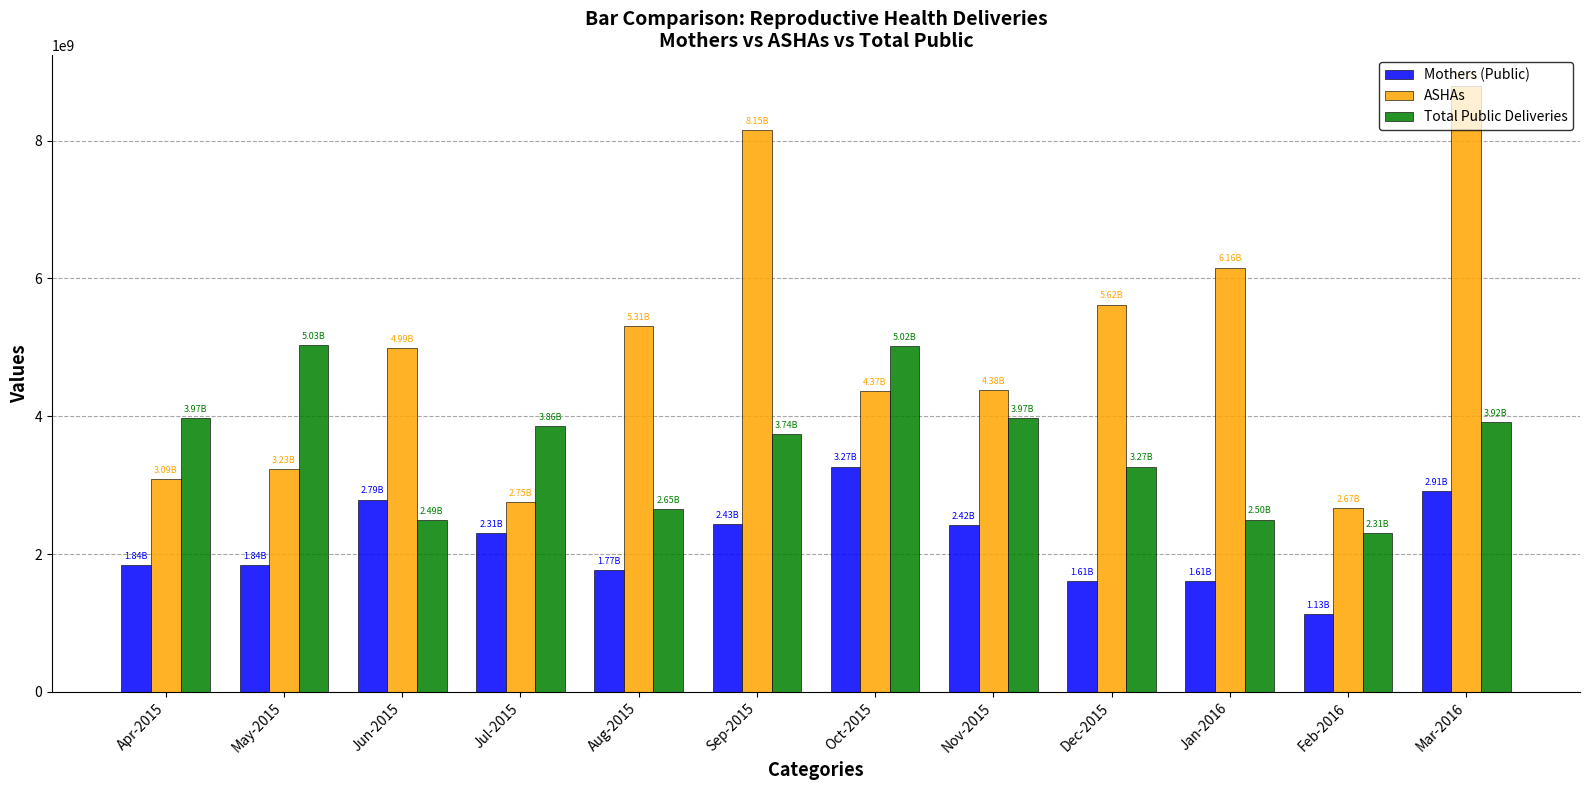

What is the difference between the maximum and minimum values in the Total Public Deliveries series?

2721306951